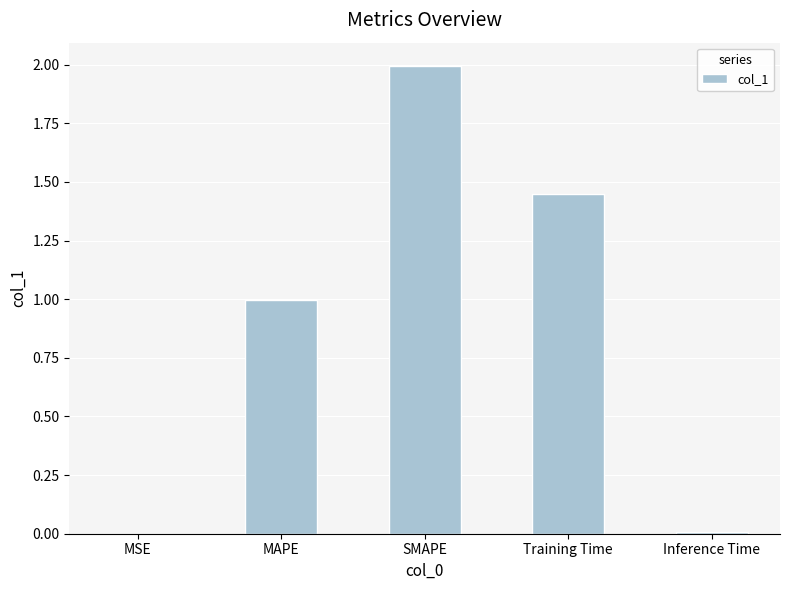

The chart shows a value of 2.9 at SMAPE. True or false?

False